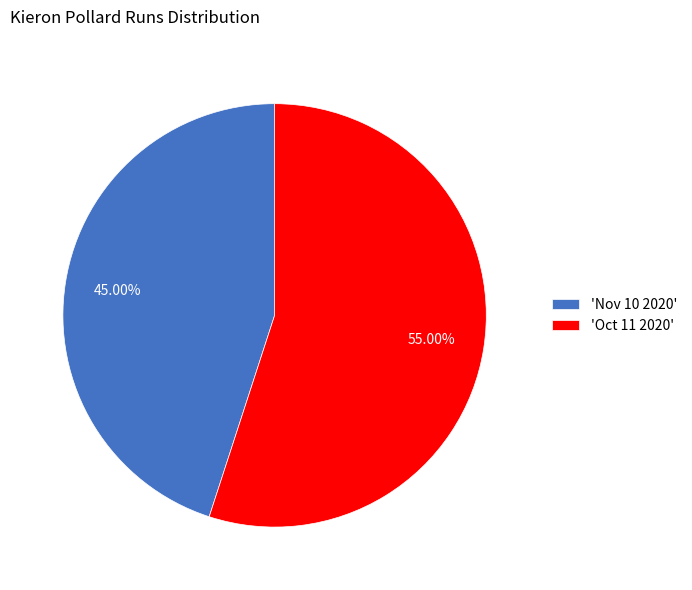

Which slice is the largest?

'Oct 11 2020'